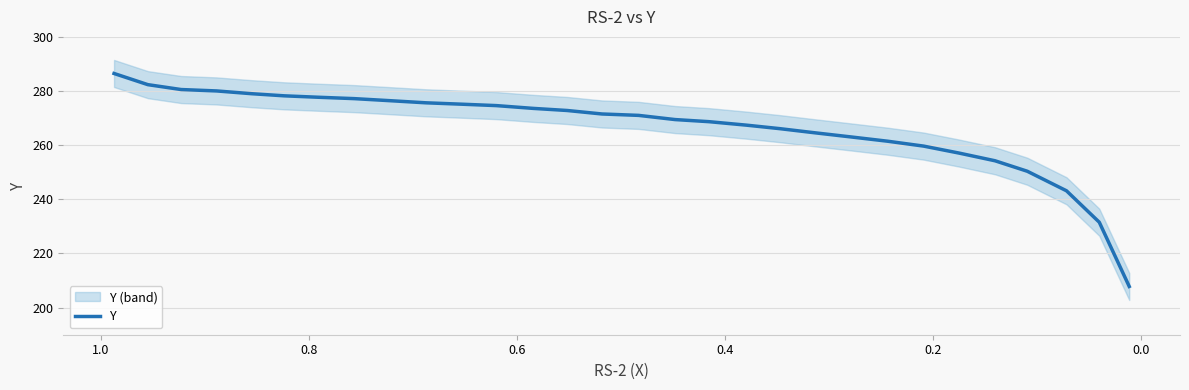

What is the smallest value displayed?

207.8